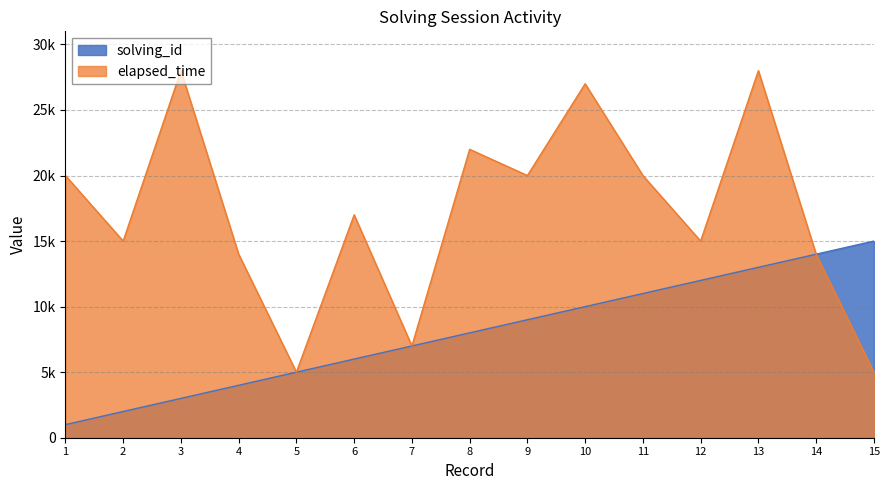

Between 11 and 9, which is larger?

11